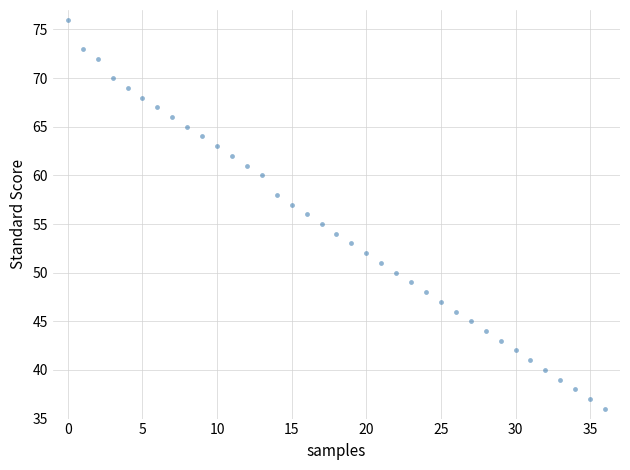

What is the range of Y values (max minus min)?

40